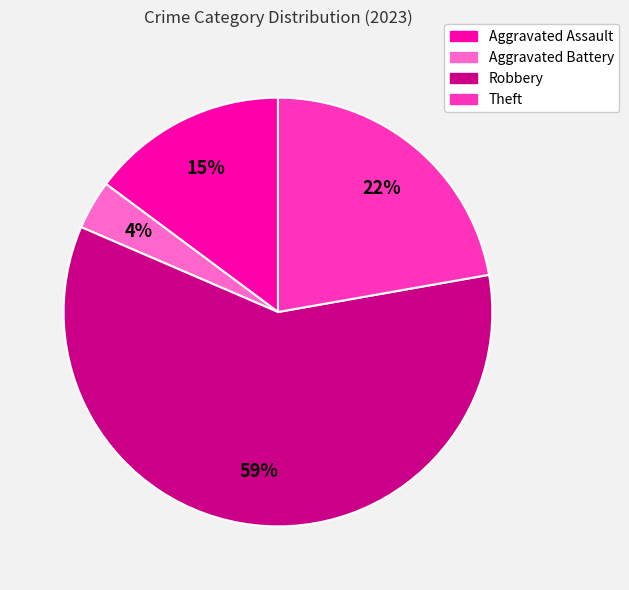

How many slices are in this pie chart?

4